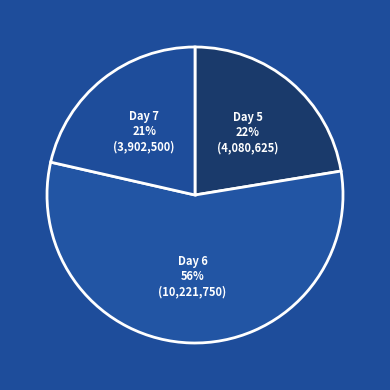

Which category has the smallest portion of the pie?

Day 7